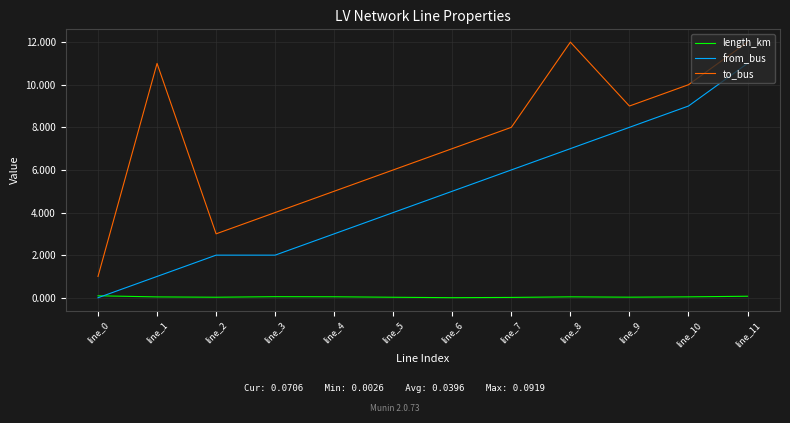

Rank the series by their maximum value, from lowest to highest.

length_km, from_bus, to_bus